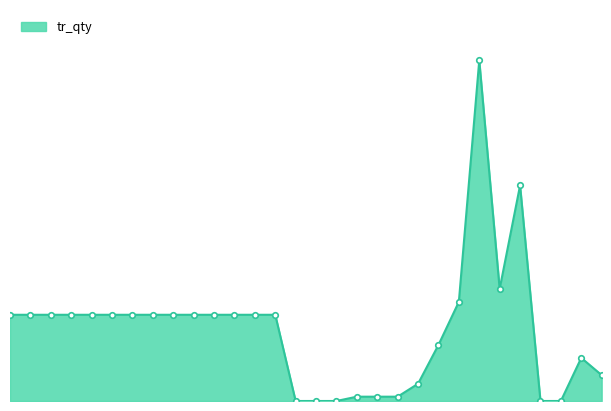

Does the chart have visible grid lines?

No